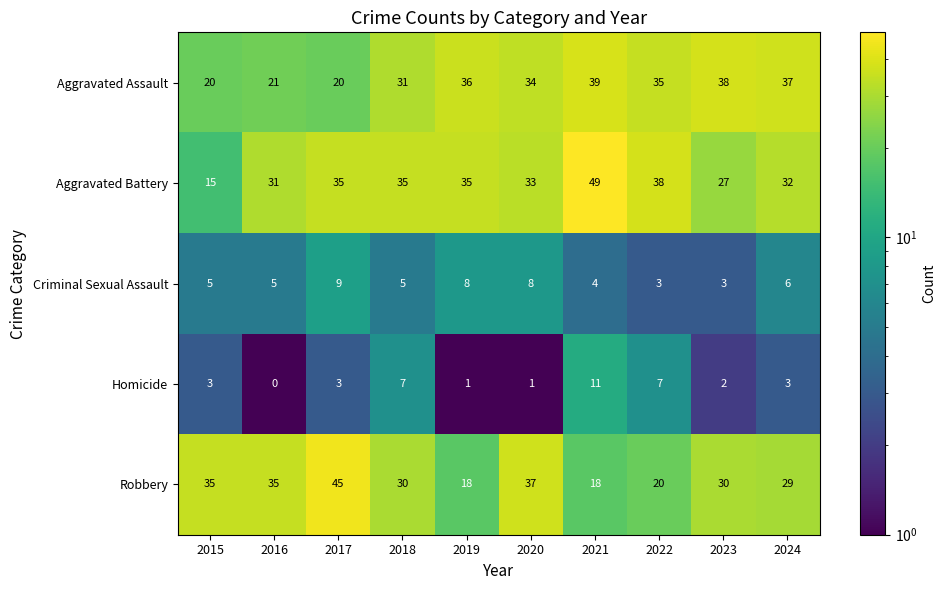

Which series changed the most between 2015 and 2017?

Aggravated Battery